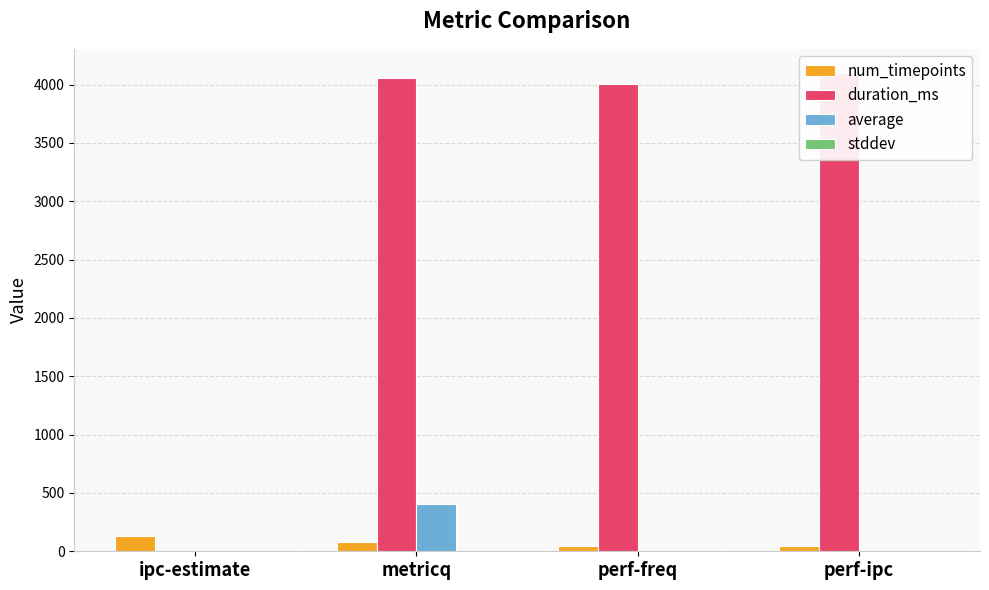

What is the difference between the maximum and minimum values in the average series?

400.2